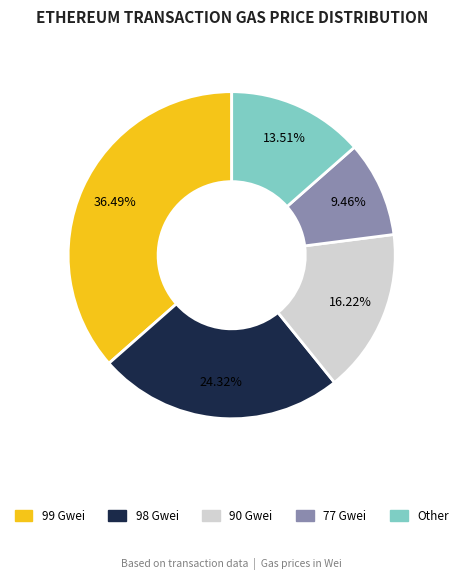

Does any single category account for the majority?

No